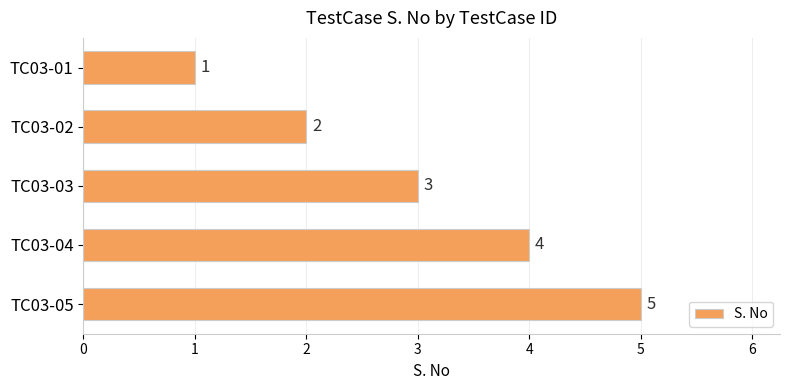

How many data points are less than 3?

2